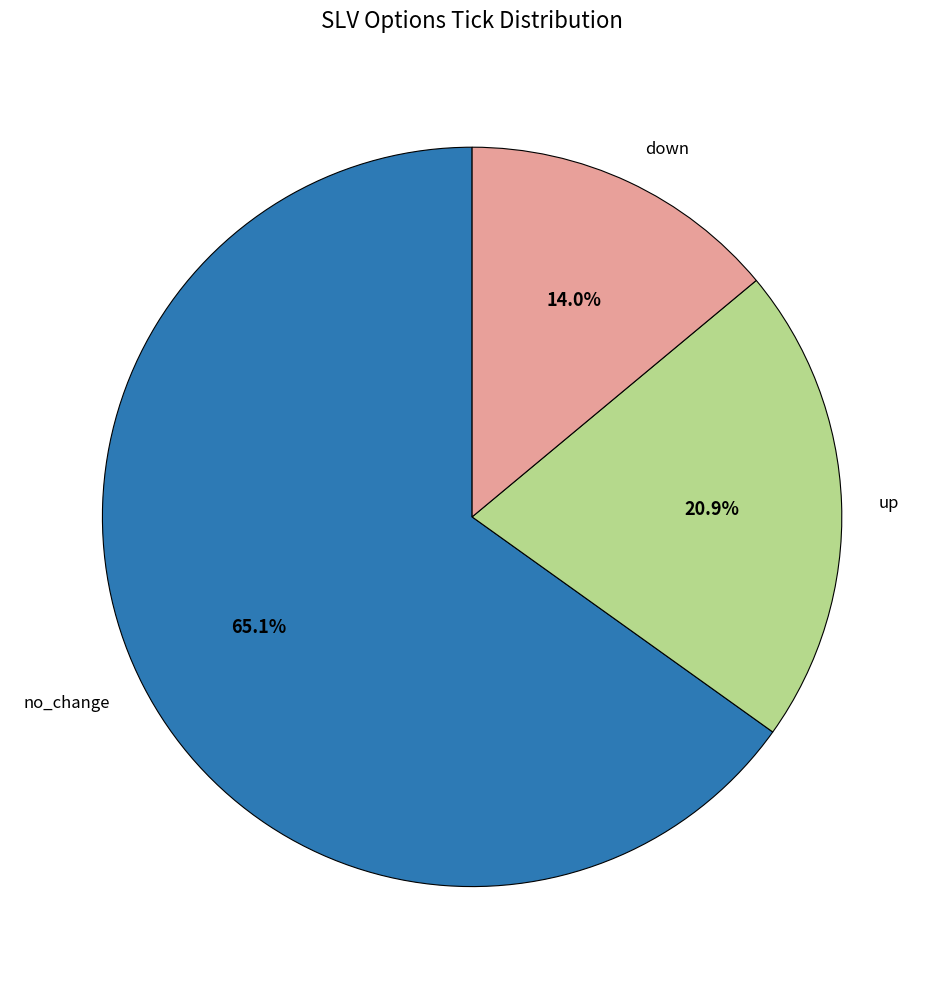

How much of the chart is everything except down?

86.0%